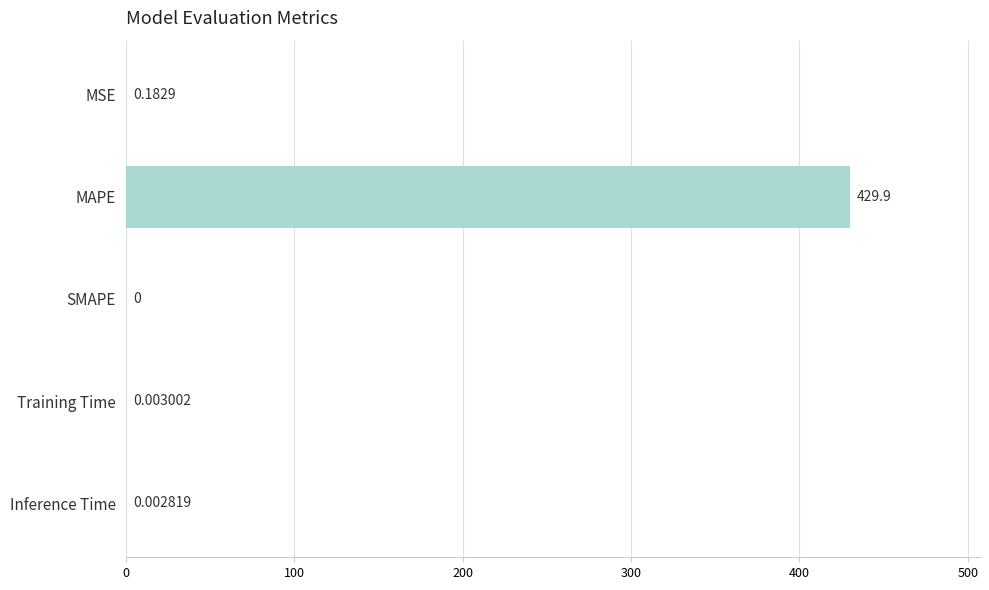

Where is the data nearest to the value 214?

MSE